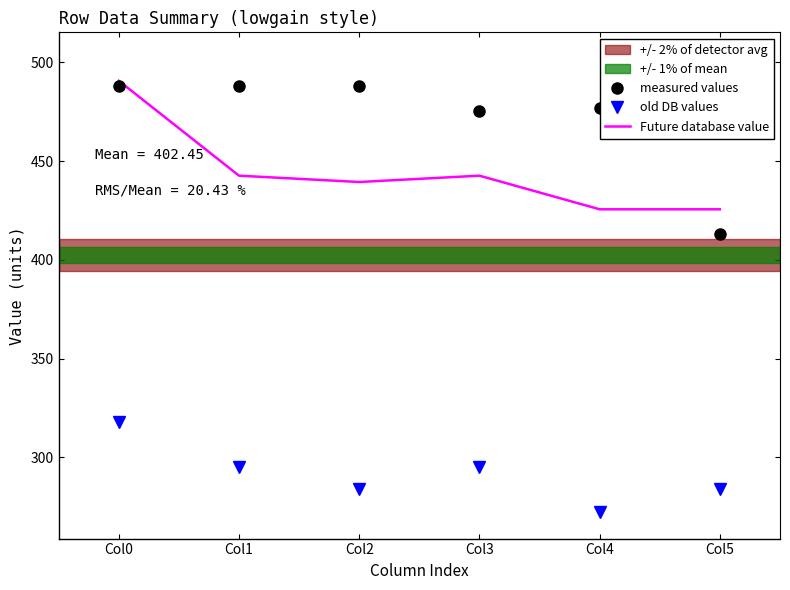

Which category has the lowest value in the old DB values series?

Col4